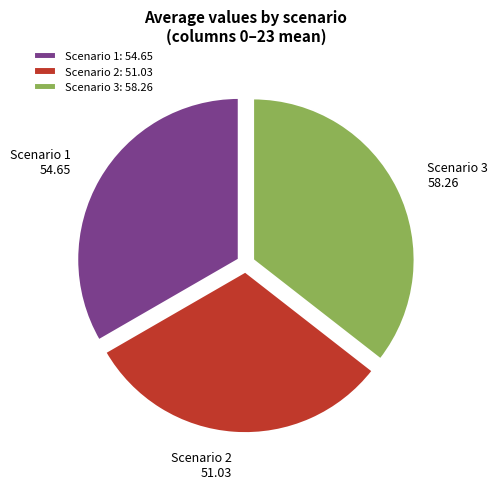

Does any single category account for the majority?

No